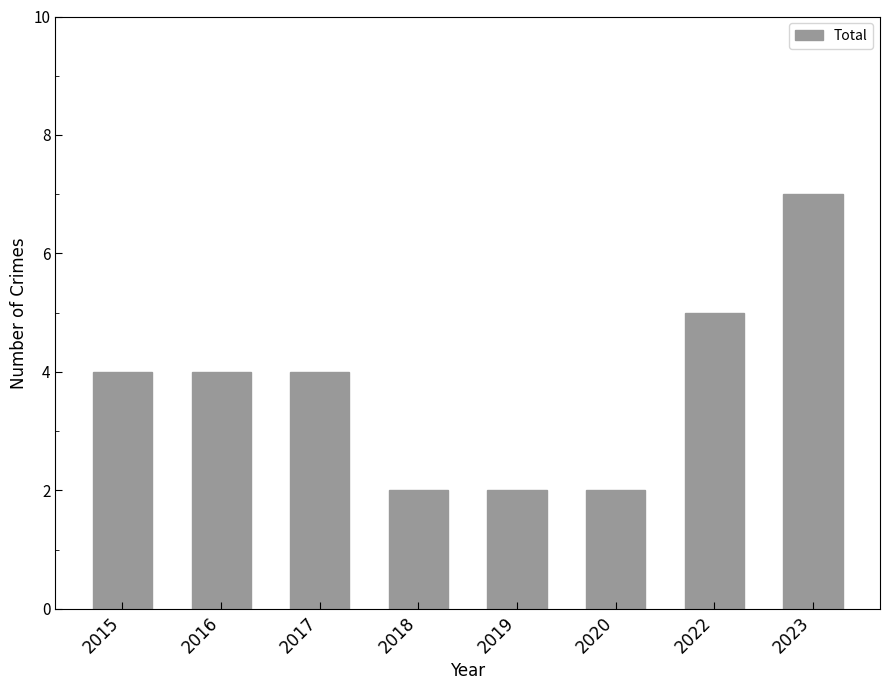

Is it true that the value at 2020 is 2?

True